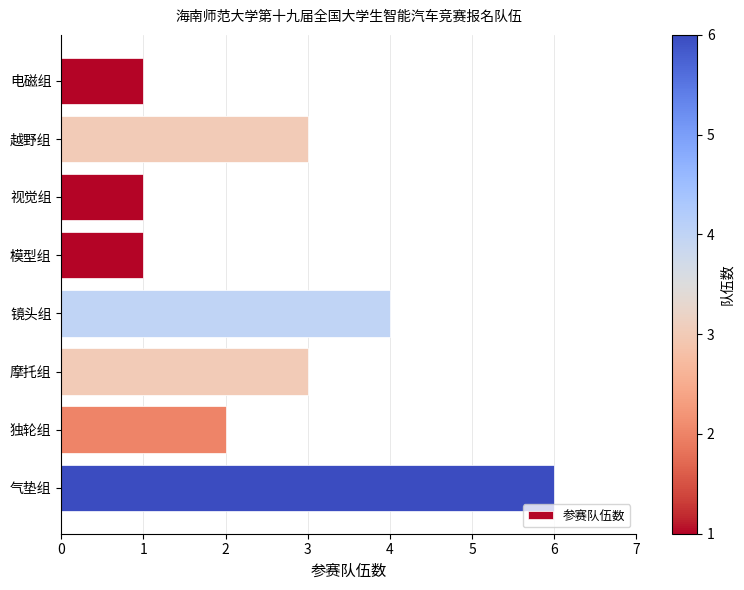

Approximately how many times larger is the value at 镜头组 compared to 气垫组?

0.7